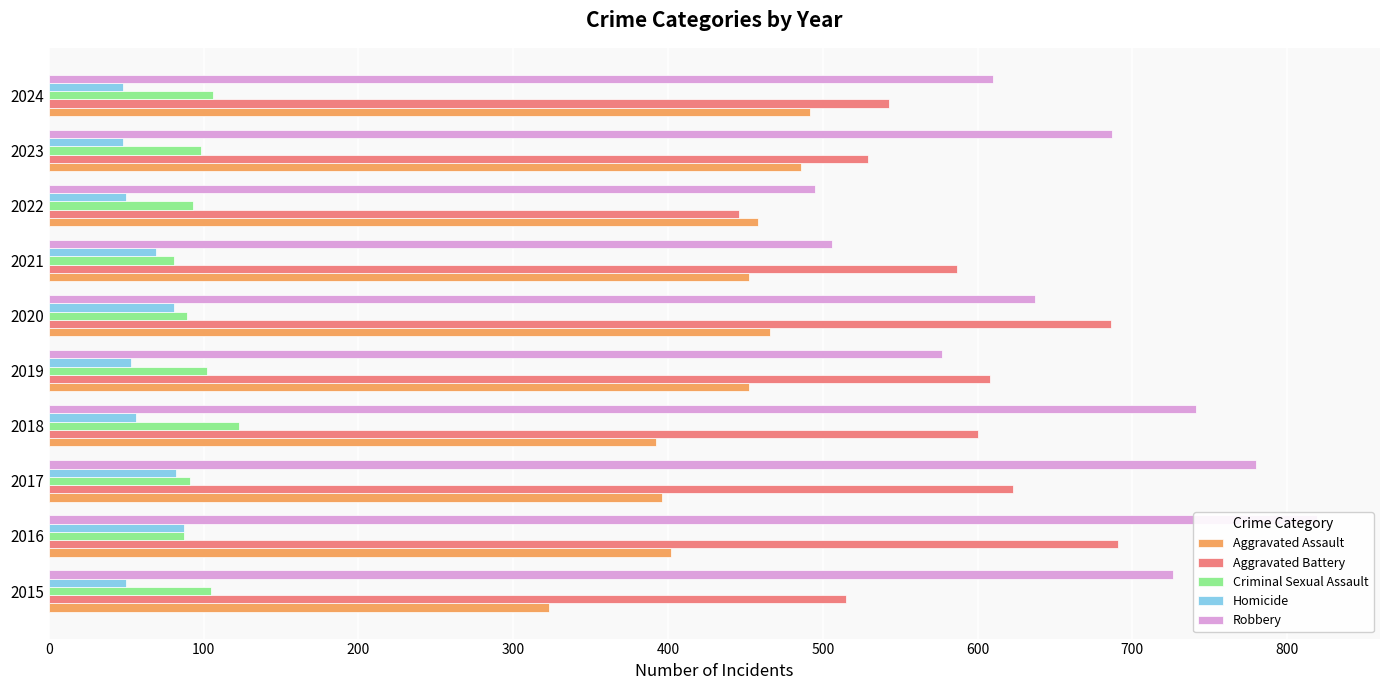

At how many categories does at least one series exceed 702?

4